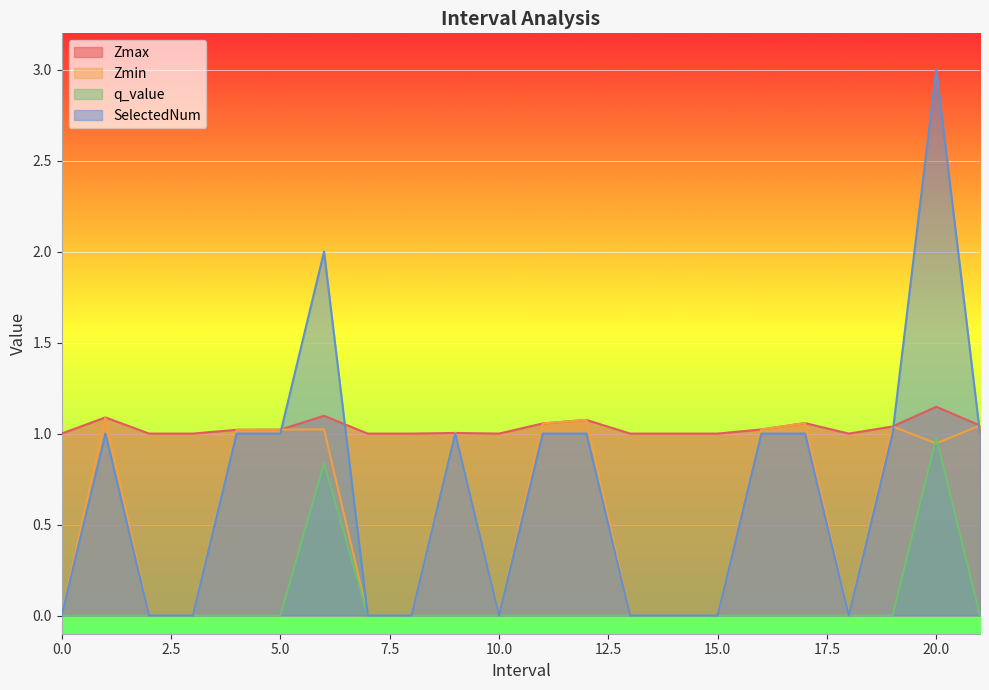

Which series has the widest spread of values?

SelectedNum